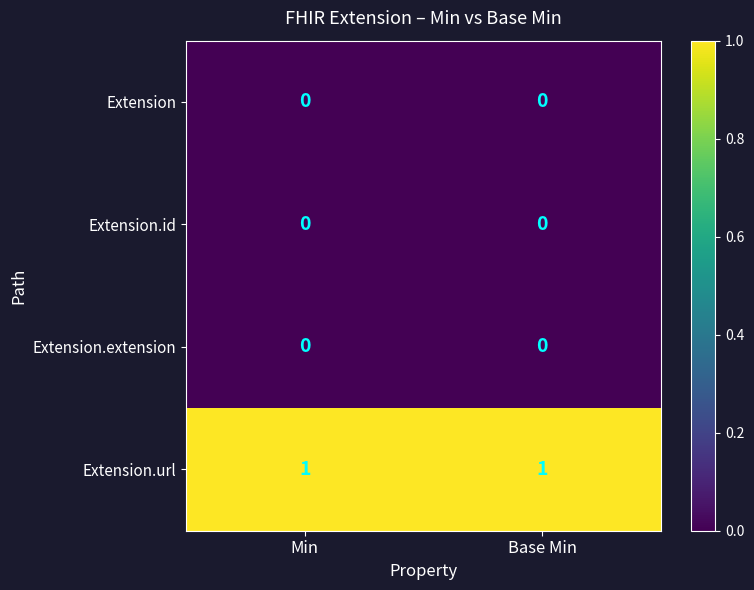

True or false: Extension.url has a value of 1 at Base Min.

True